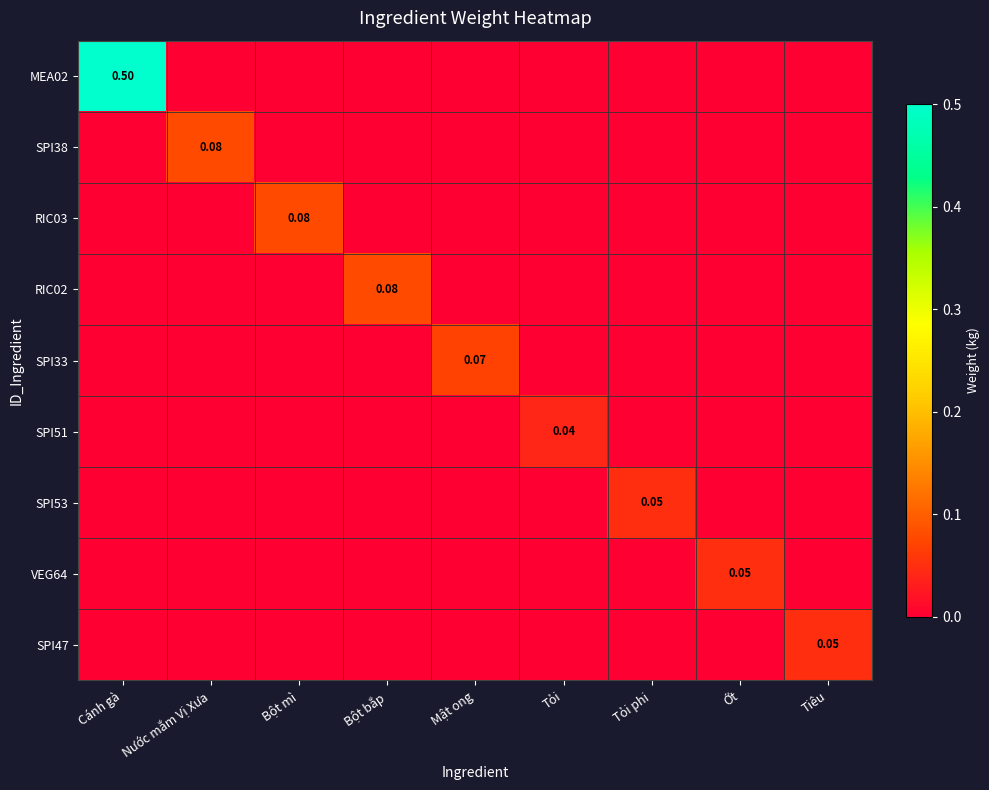

Rank the series at Nước mắm Vị Xưa from lowest to highest value.

MEA02, RIC03, RIC02, SPI33, SPI51, SPI53, VEG64, SPI47, SPI38